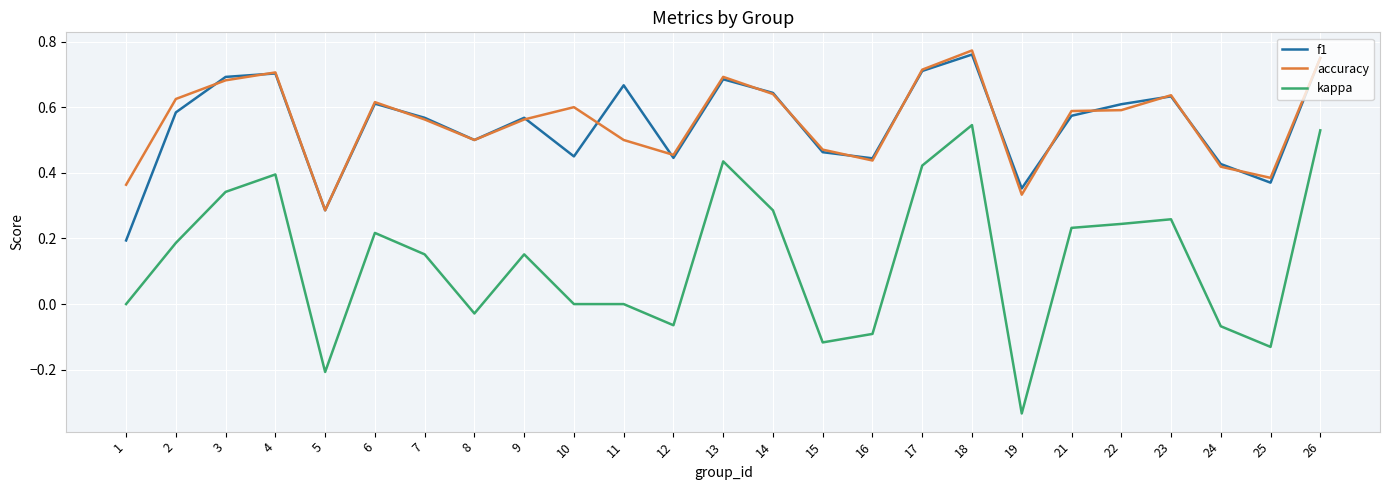

How many lines are shown in the chart?

3